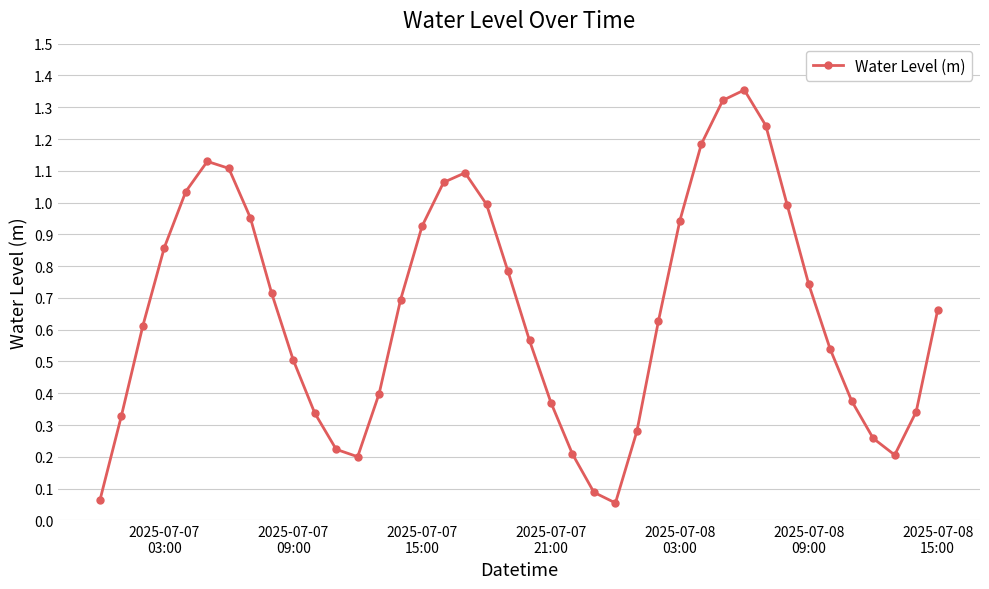

What is the sum of all values?

26.4